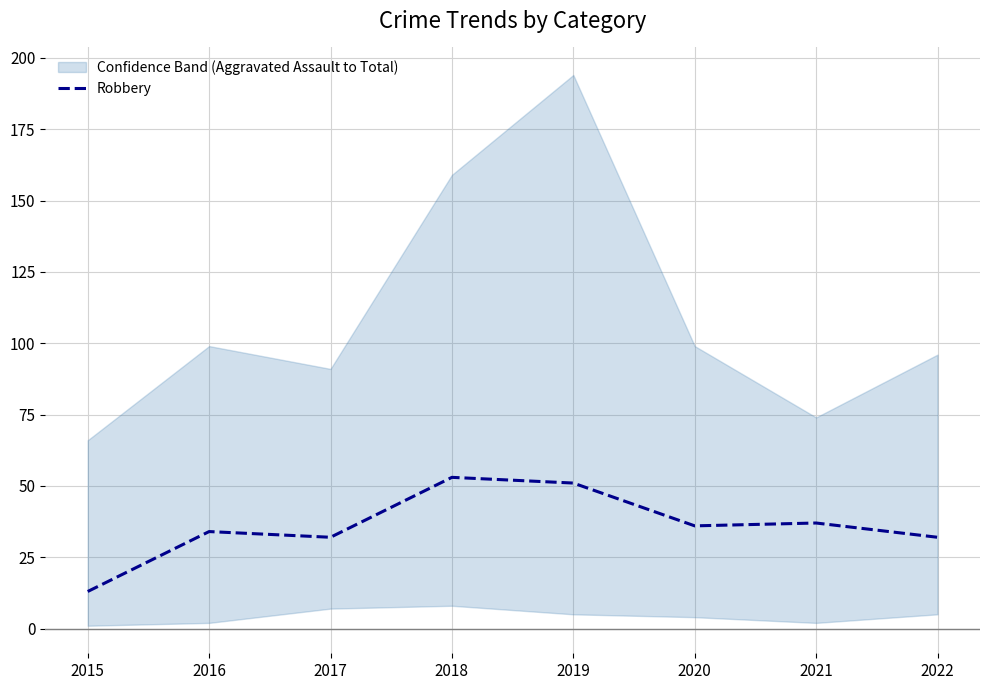

Where is the first local maximum?

2016